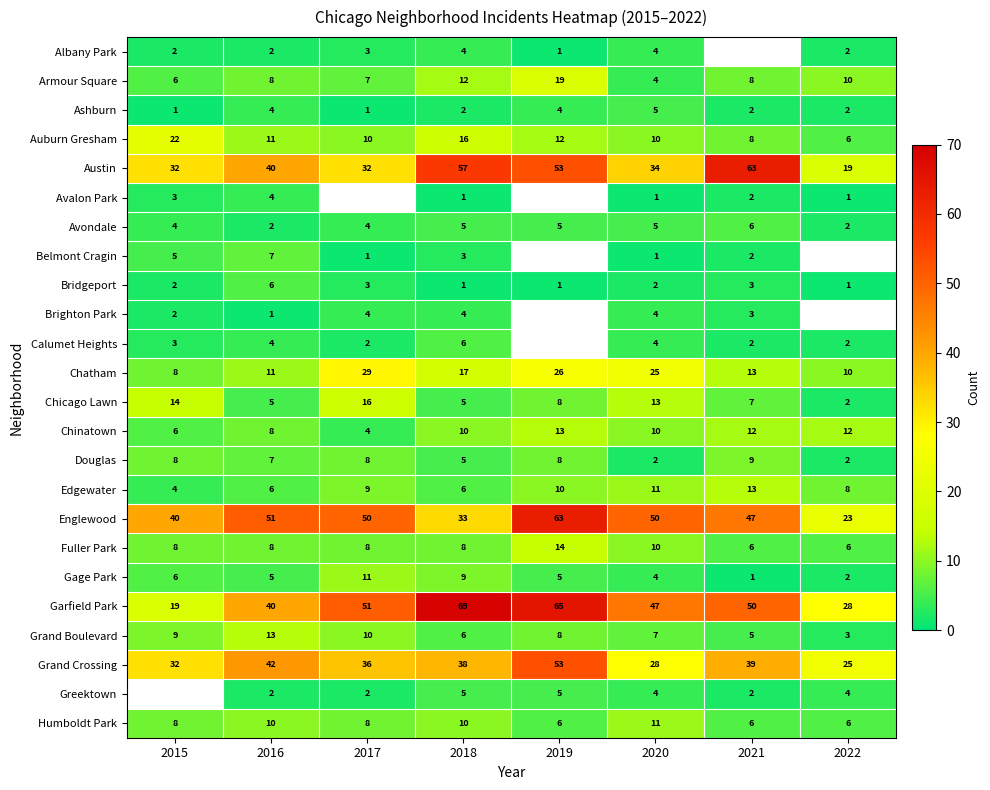

What is the spread (max minus min) of values at 2018?

68